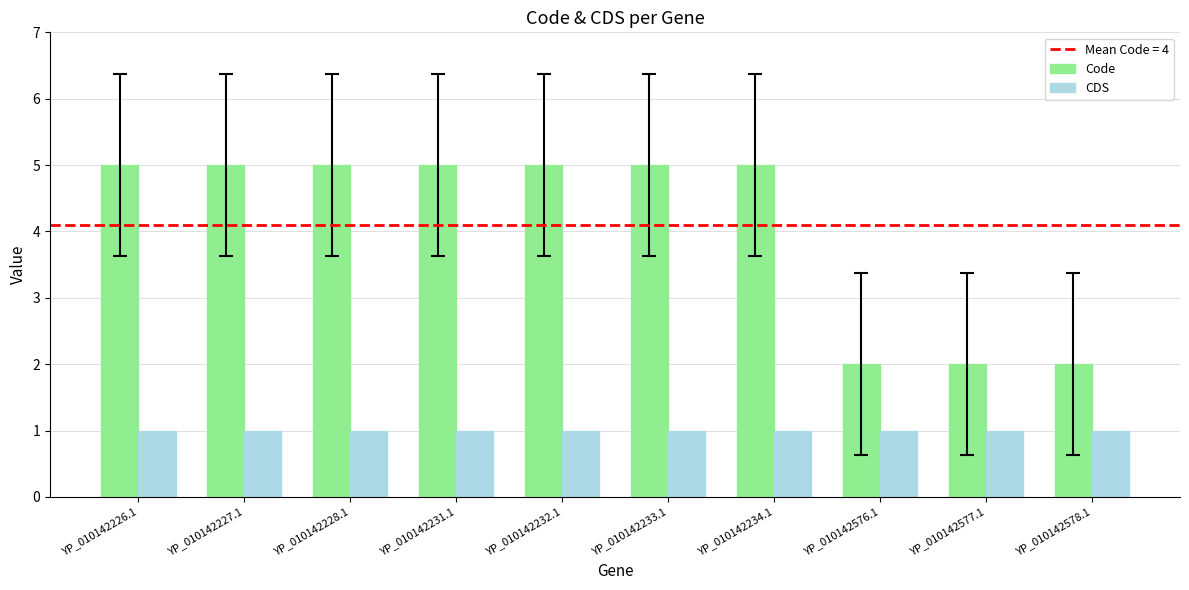

Is it true that CDS equals 1 at YP_010142577.1?

True